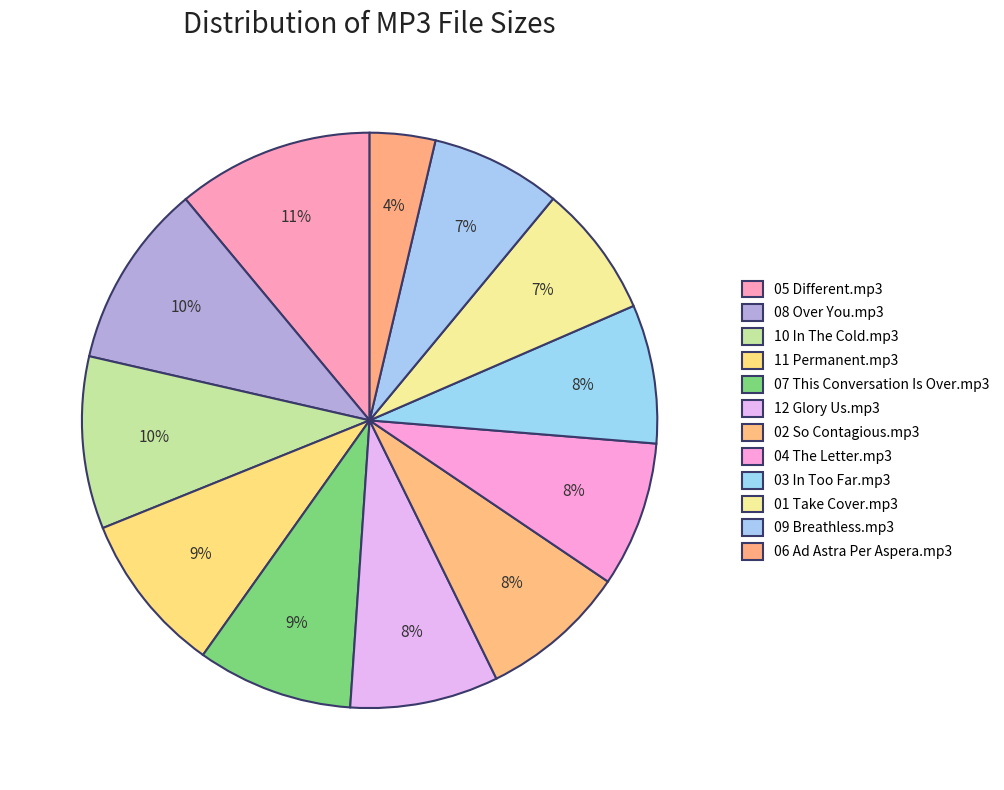

Does 05 Different.mp3 account for over 50% of the chart?

No